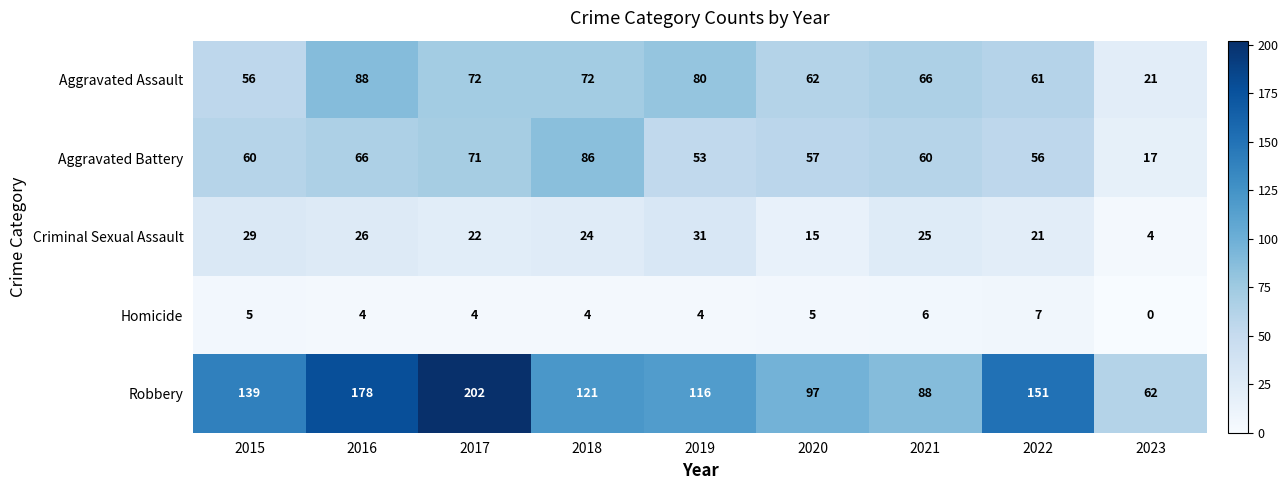

What is the spread (max minus min) of values at 2015?

134